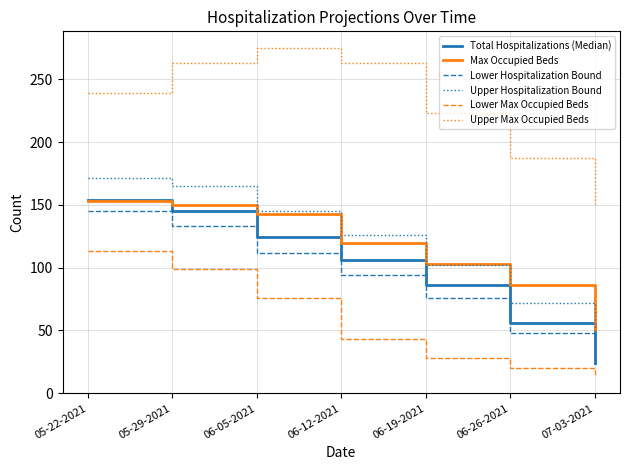

List the labels in order of Lower Hospitalization Bound value, largest first.

05-22-2021, 05-29-2021, 06-05-2021, 06-12-2021, 06-19-2021, 06-26-2021, 07-03-2021